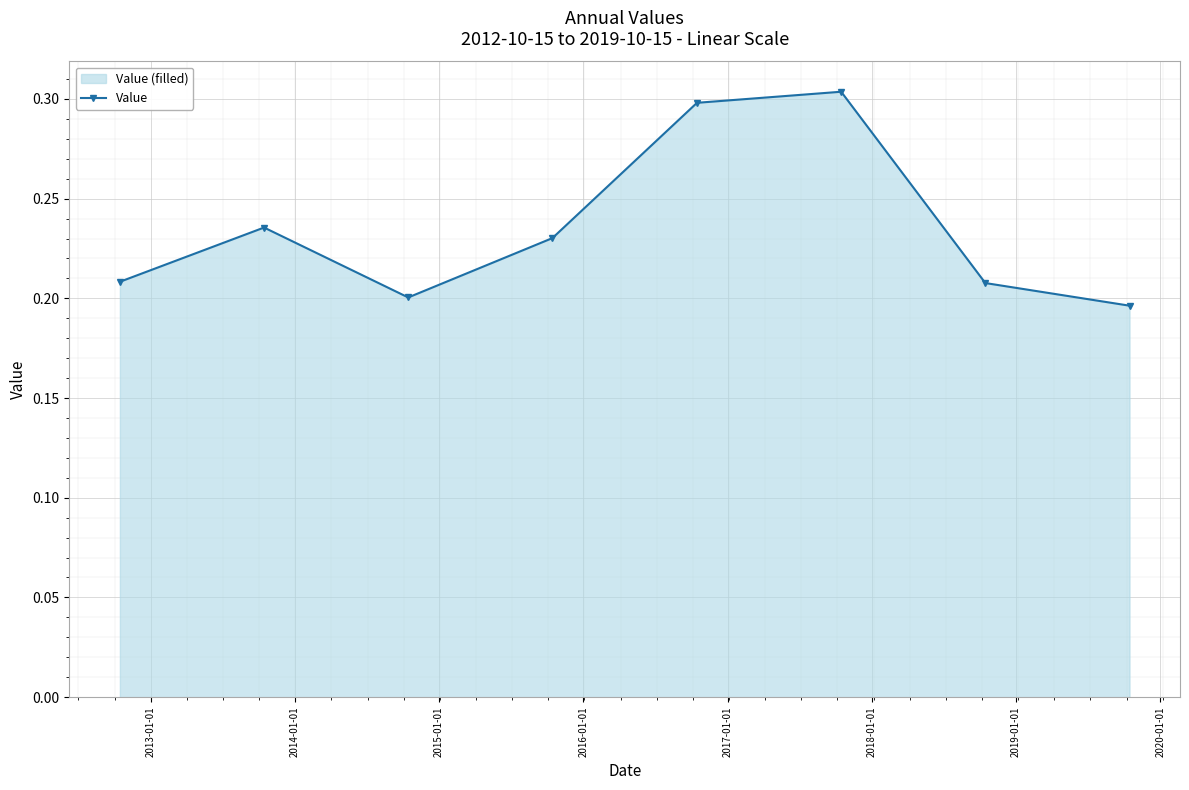

How many series are shown in this chart?

1